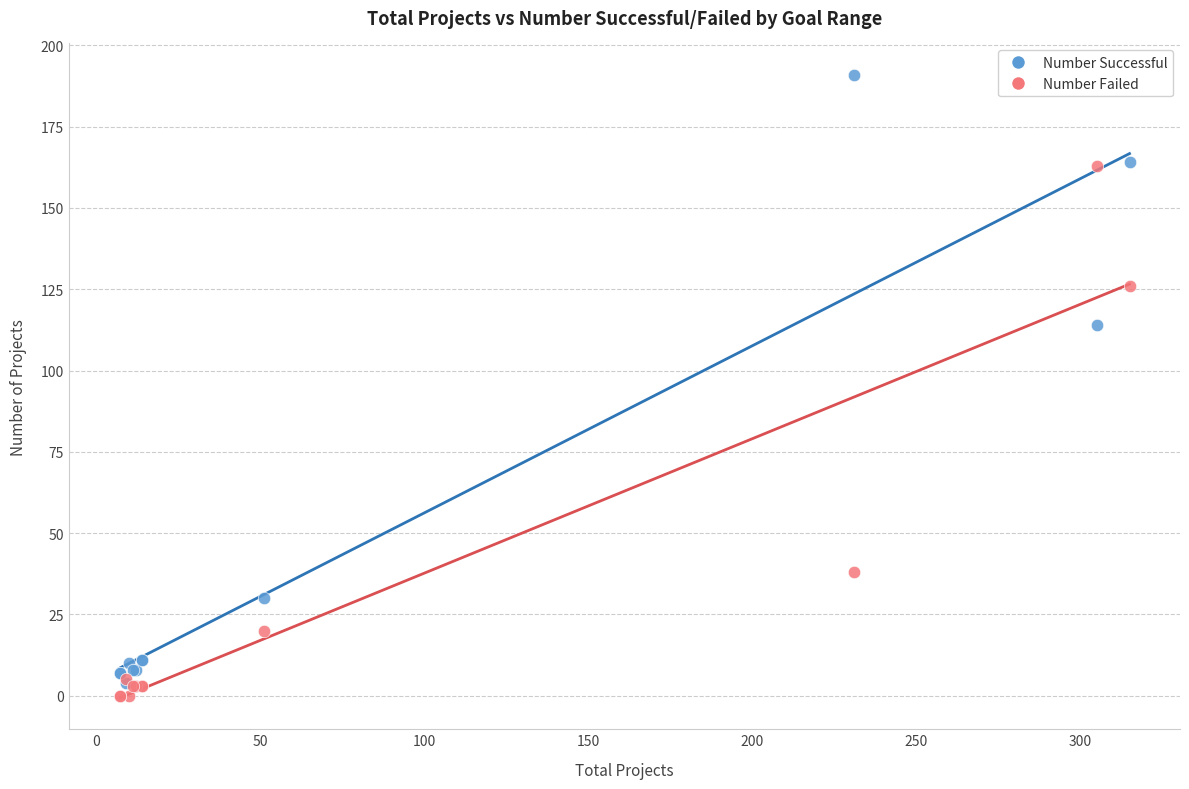

In the Number Failed series, what Y value is closest to 81?

38